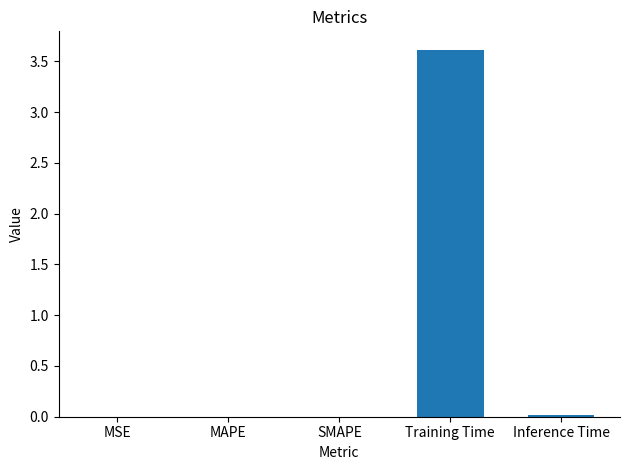

What is the sum of all values?

3.6